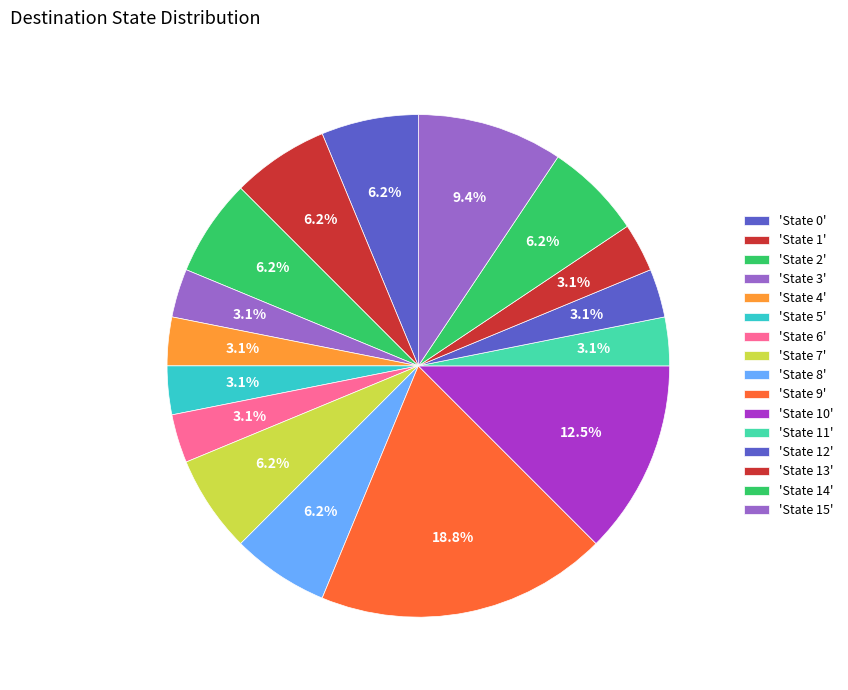

Which category has the smallest portion of the pie?

State 3